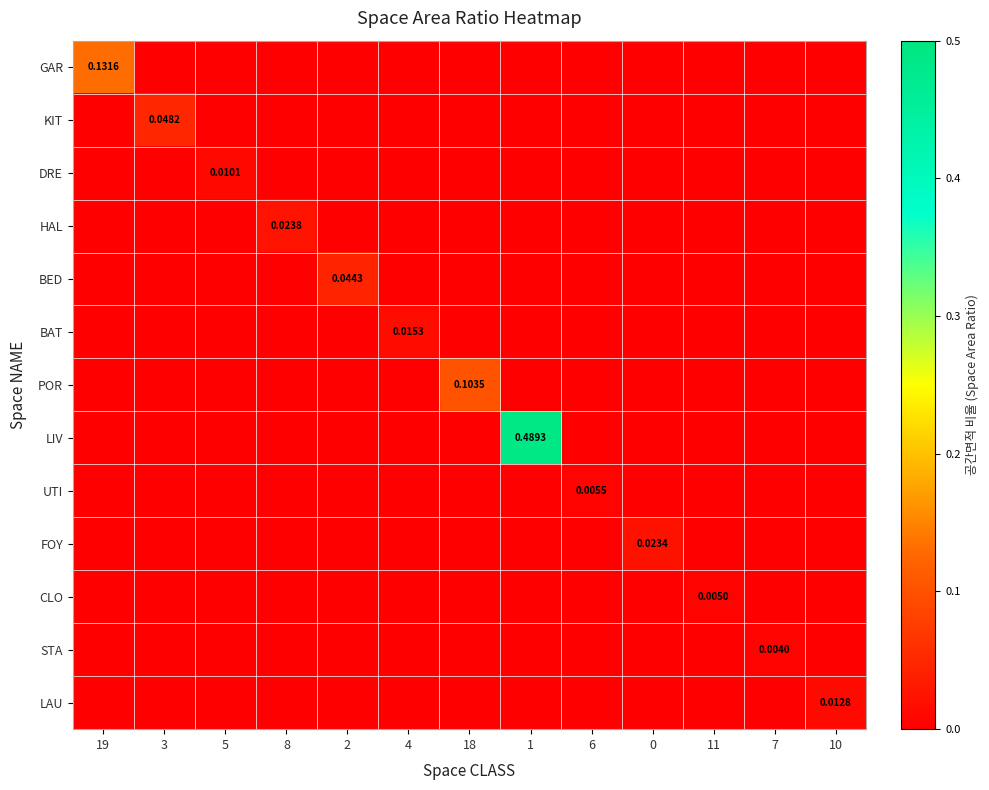

Which category has the highest value across all series?

1